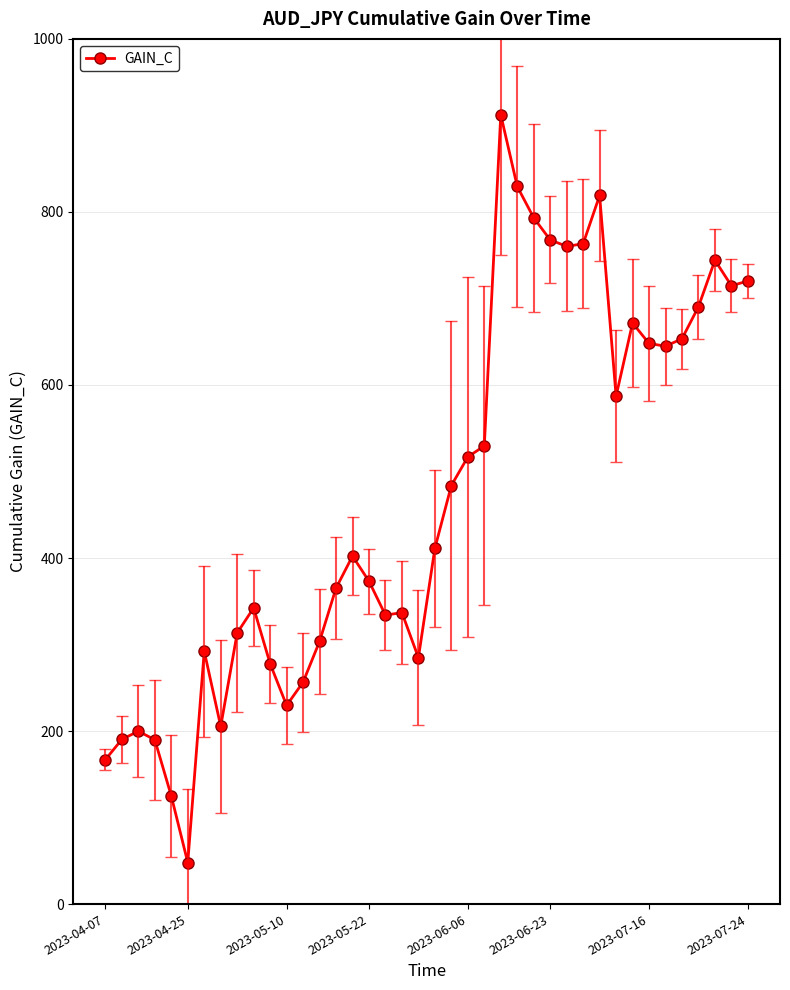

What is the value of the 39th point from the left?

714.7